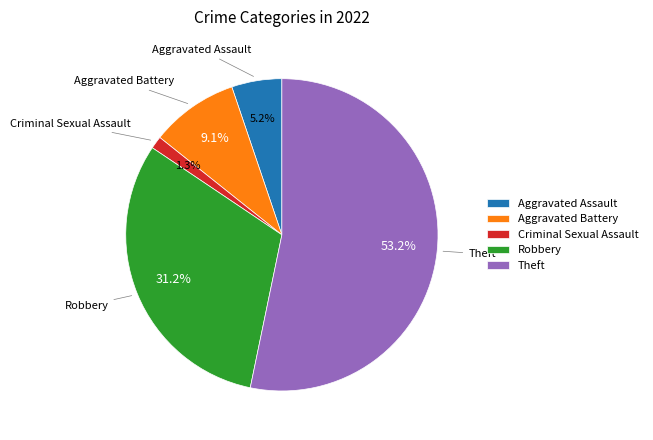

To the nearest percent, what is the difference between the largest and smallest slice percentages?

52%